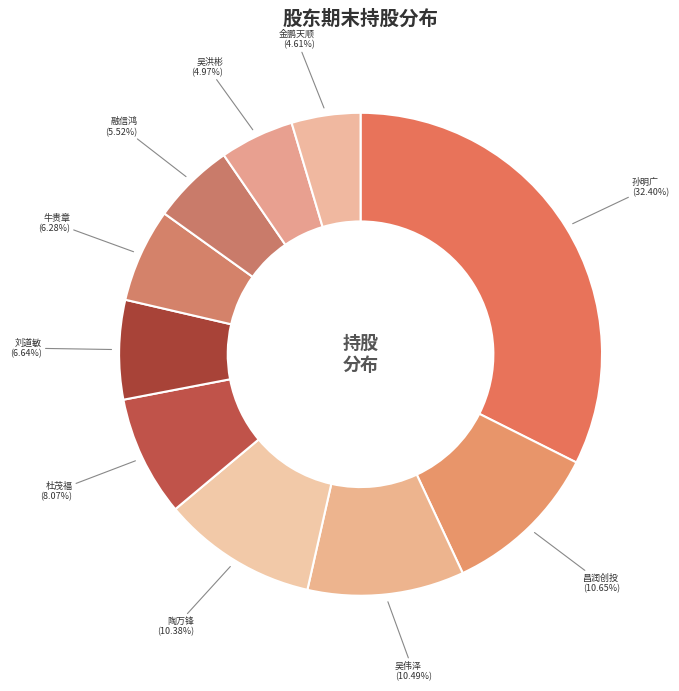

Which category has the biggest portion of the pie?

孙明广